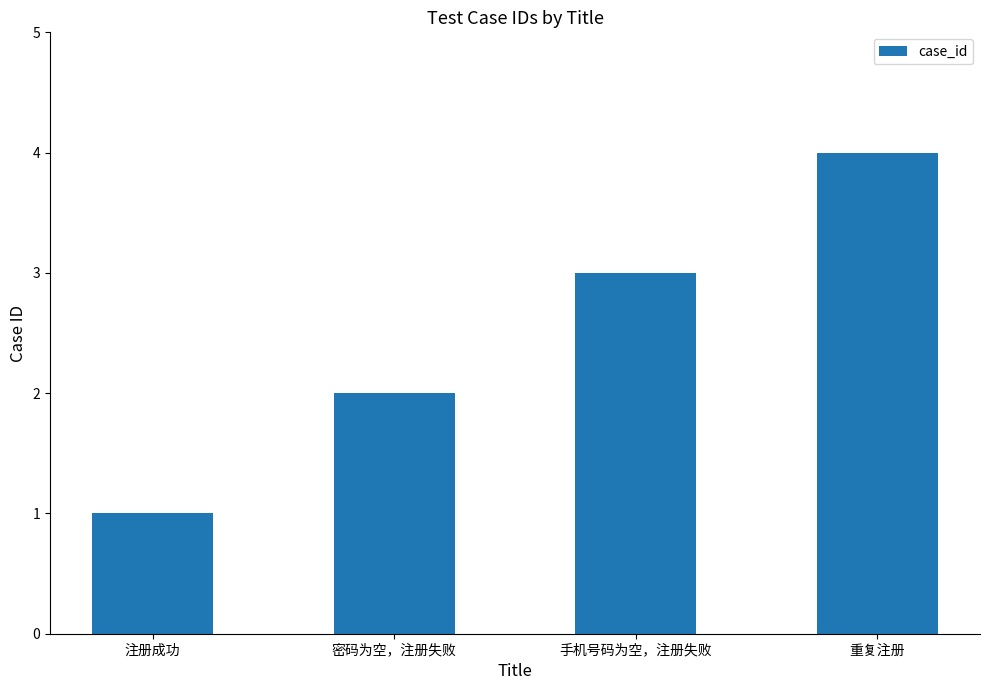

How many bars are there in total?

4